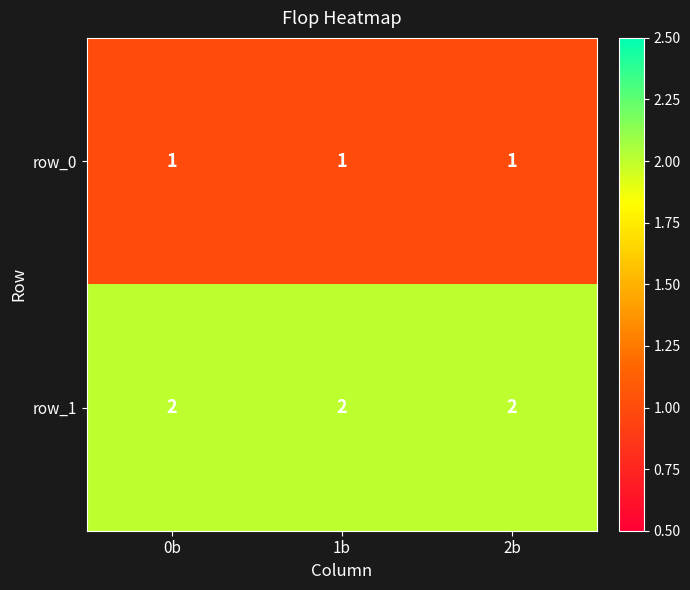

List the series in order of their peak value, highest first.

row_1, row_0